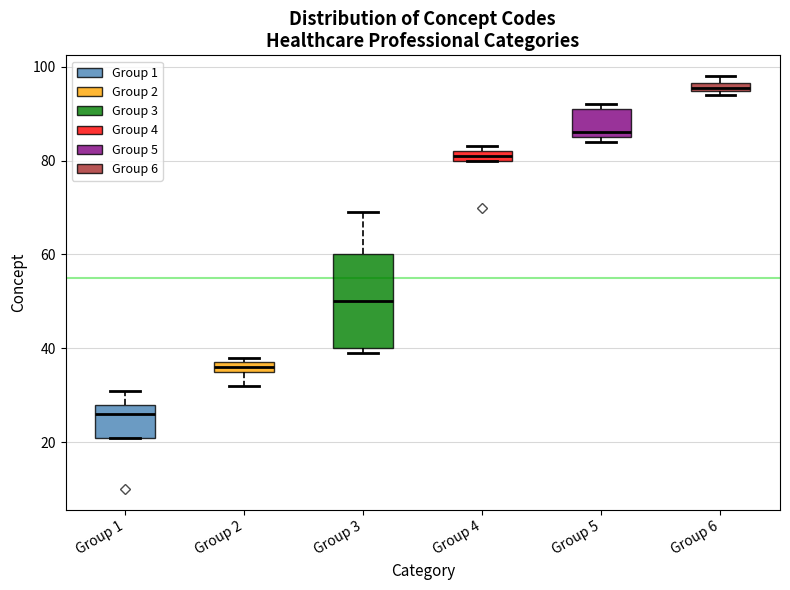

Where is the lower edge of the box for Group 6 on the y-axis? The values are not printed on the chart, so give them approximately, as read against the axis.

94